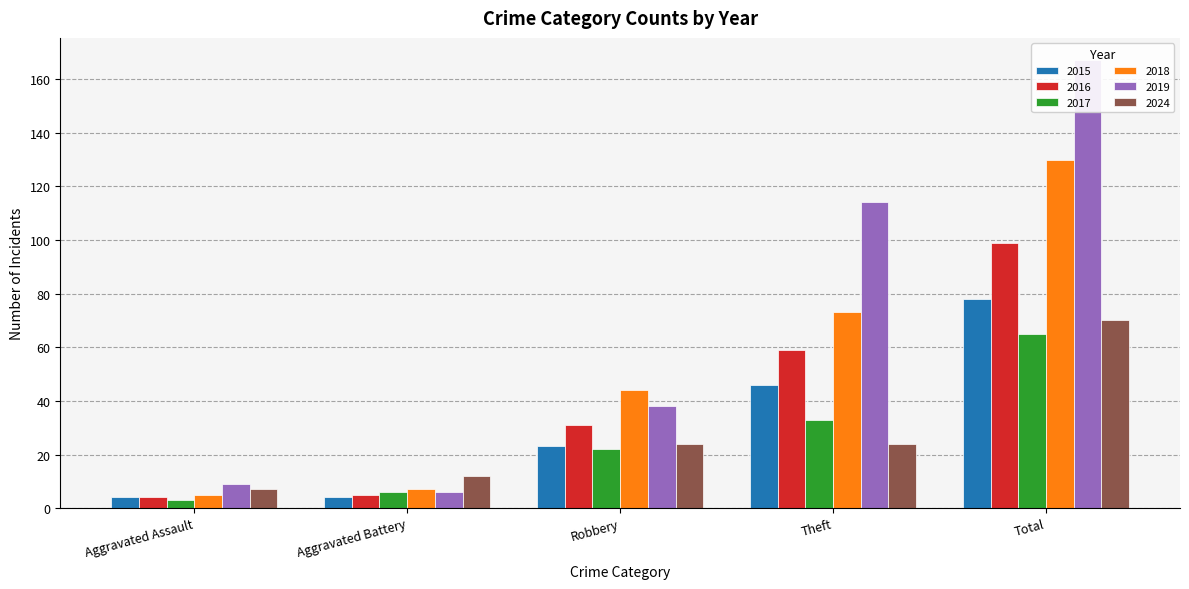

Count the number of data series in this chart.

6